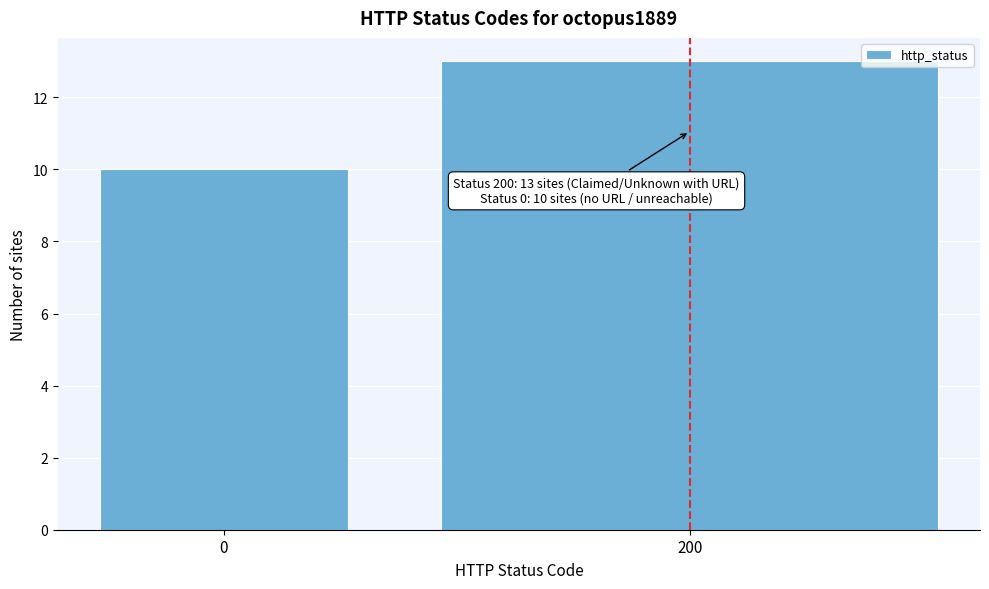

Reading left to right, transcribe all the data shown in this chart.

10	13